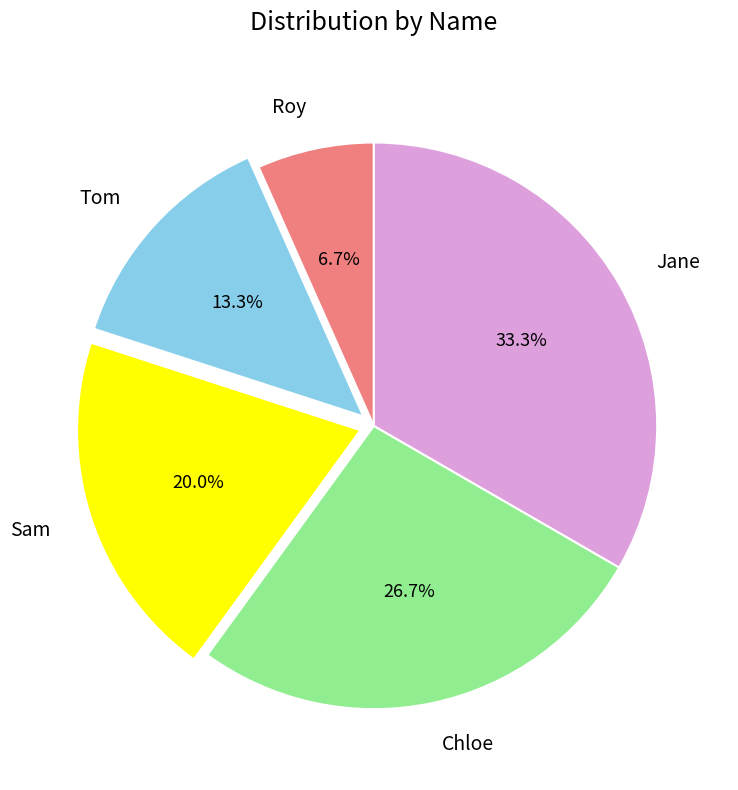

Does Jane account for over 50% of the chart?

No